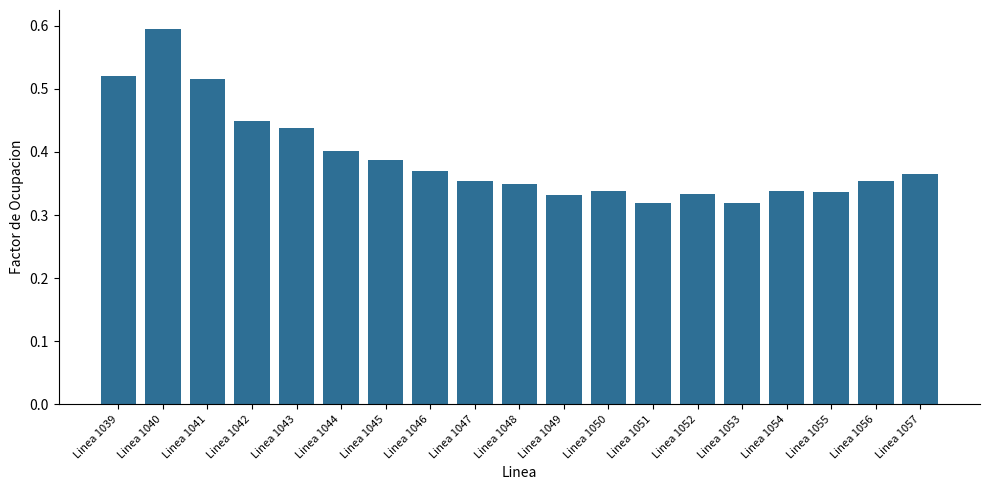

Count the number of categories in the chart.

19